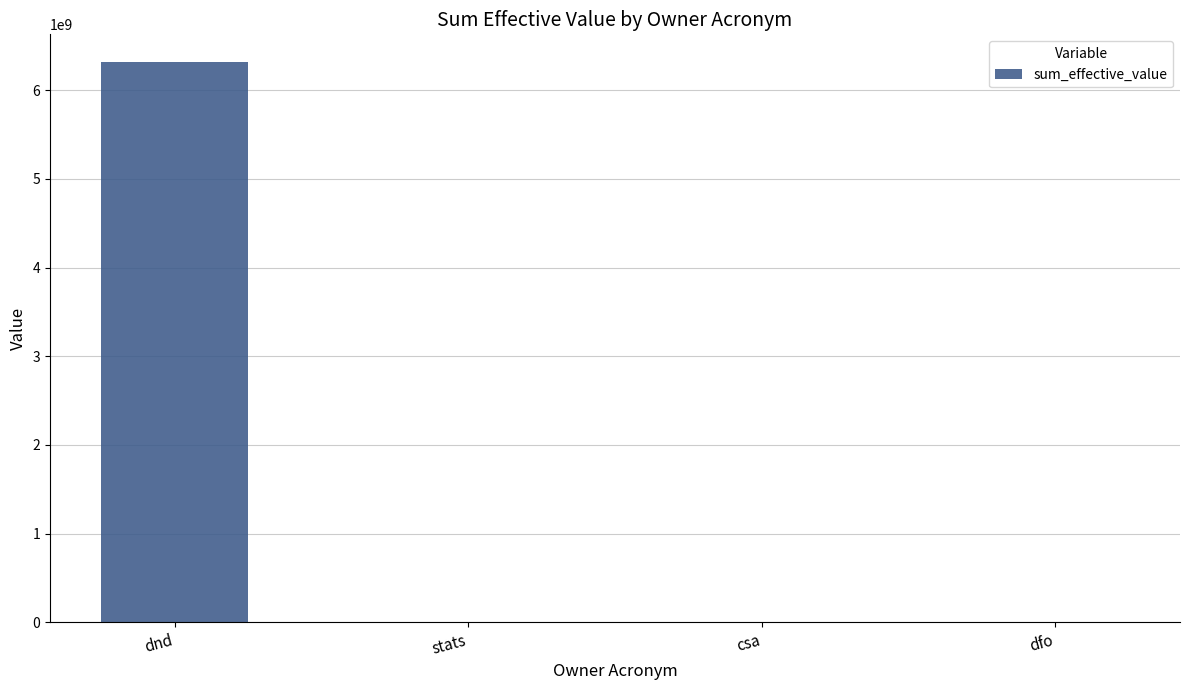

Which label corresponds to the largest value in the chart?

dnd